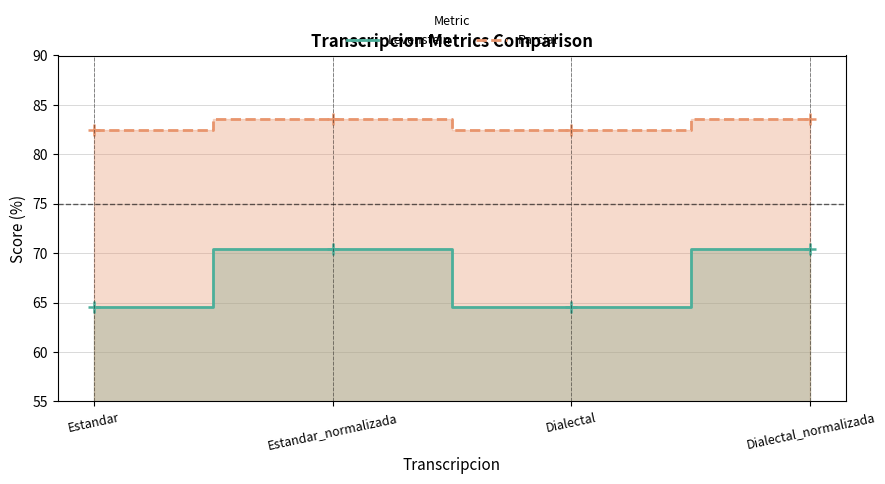

The Parcial series shows 47.5 at Estandar. True or false?

False